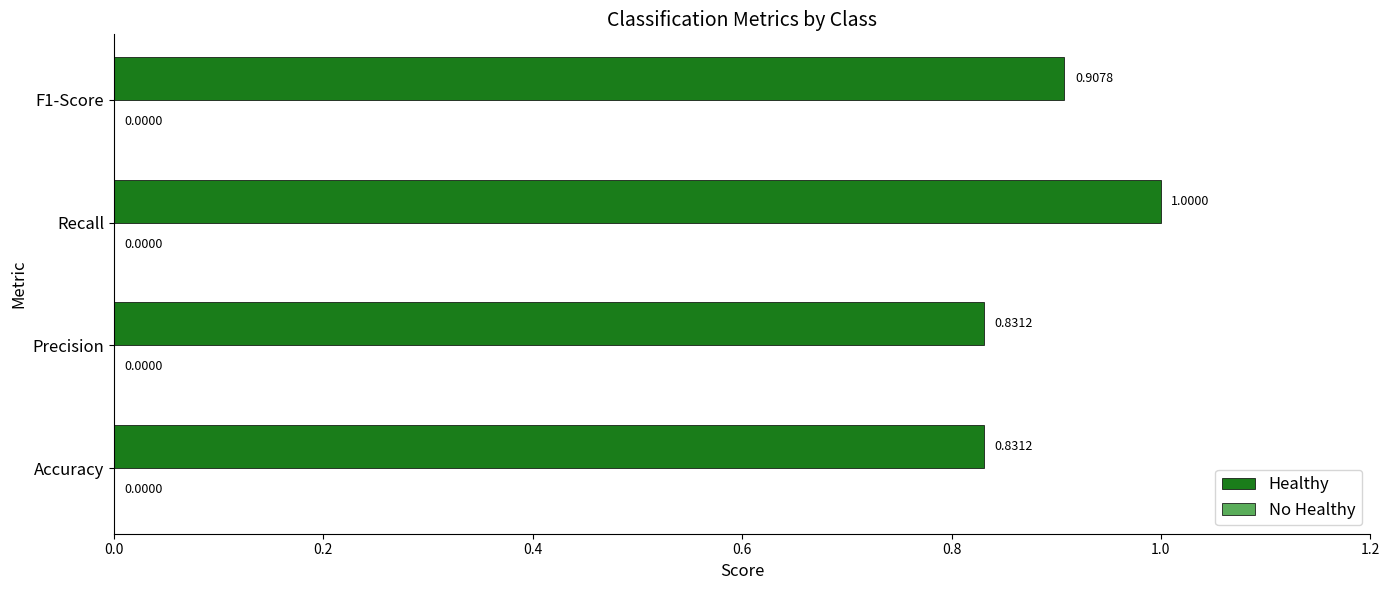

At which category does the chart reach its peak across all series?

Recall